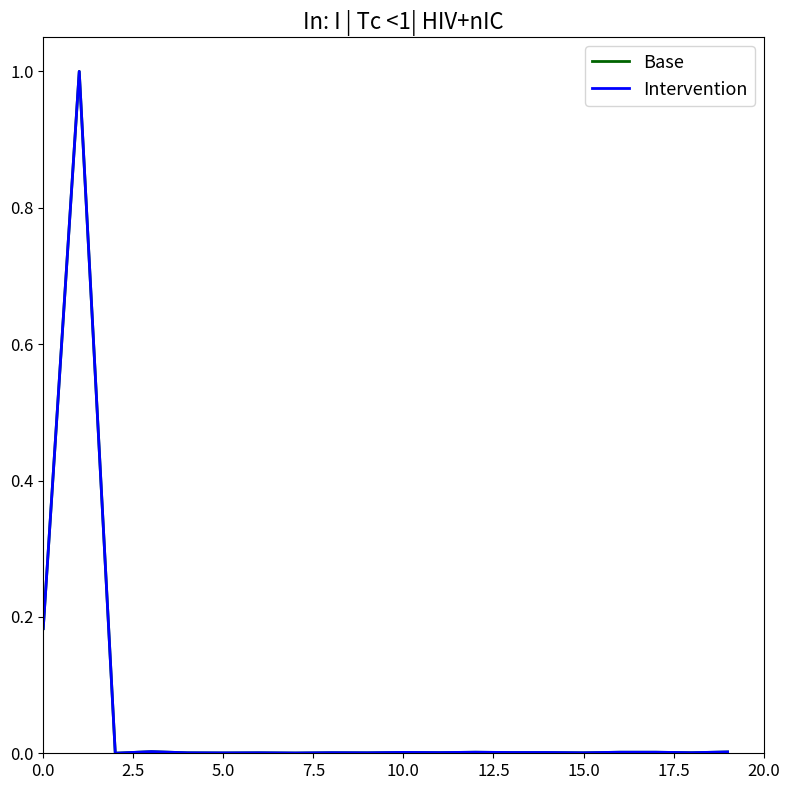

At how many categories does at least one series exceed 0?

20